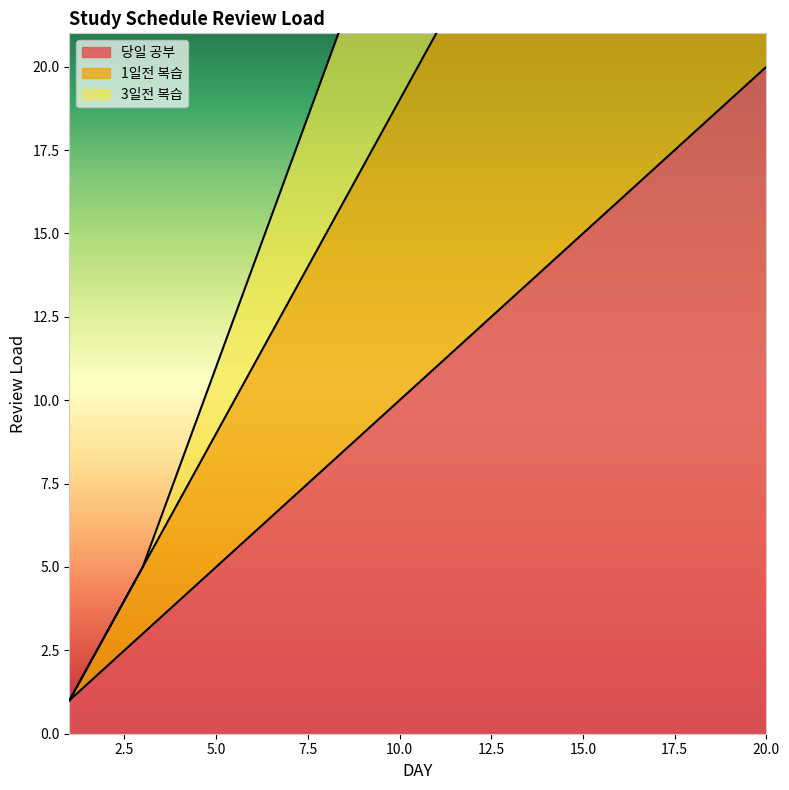

List the series in order of their peak value, lowest first.

당일 공부, 1일전 복습, 3일전 복습